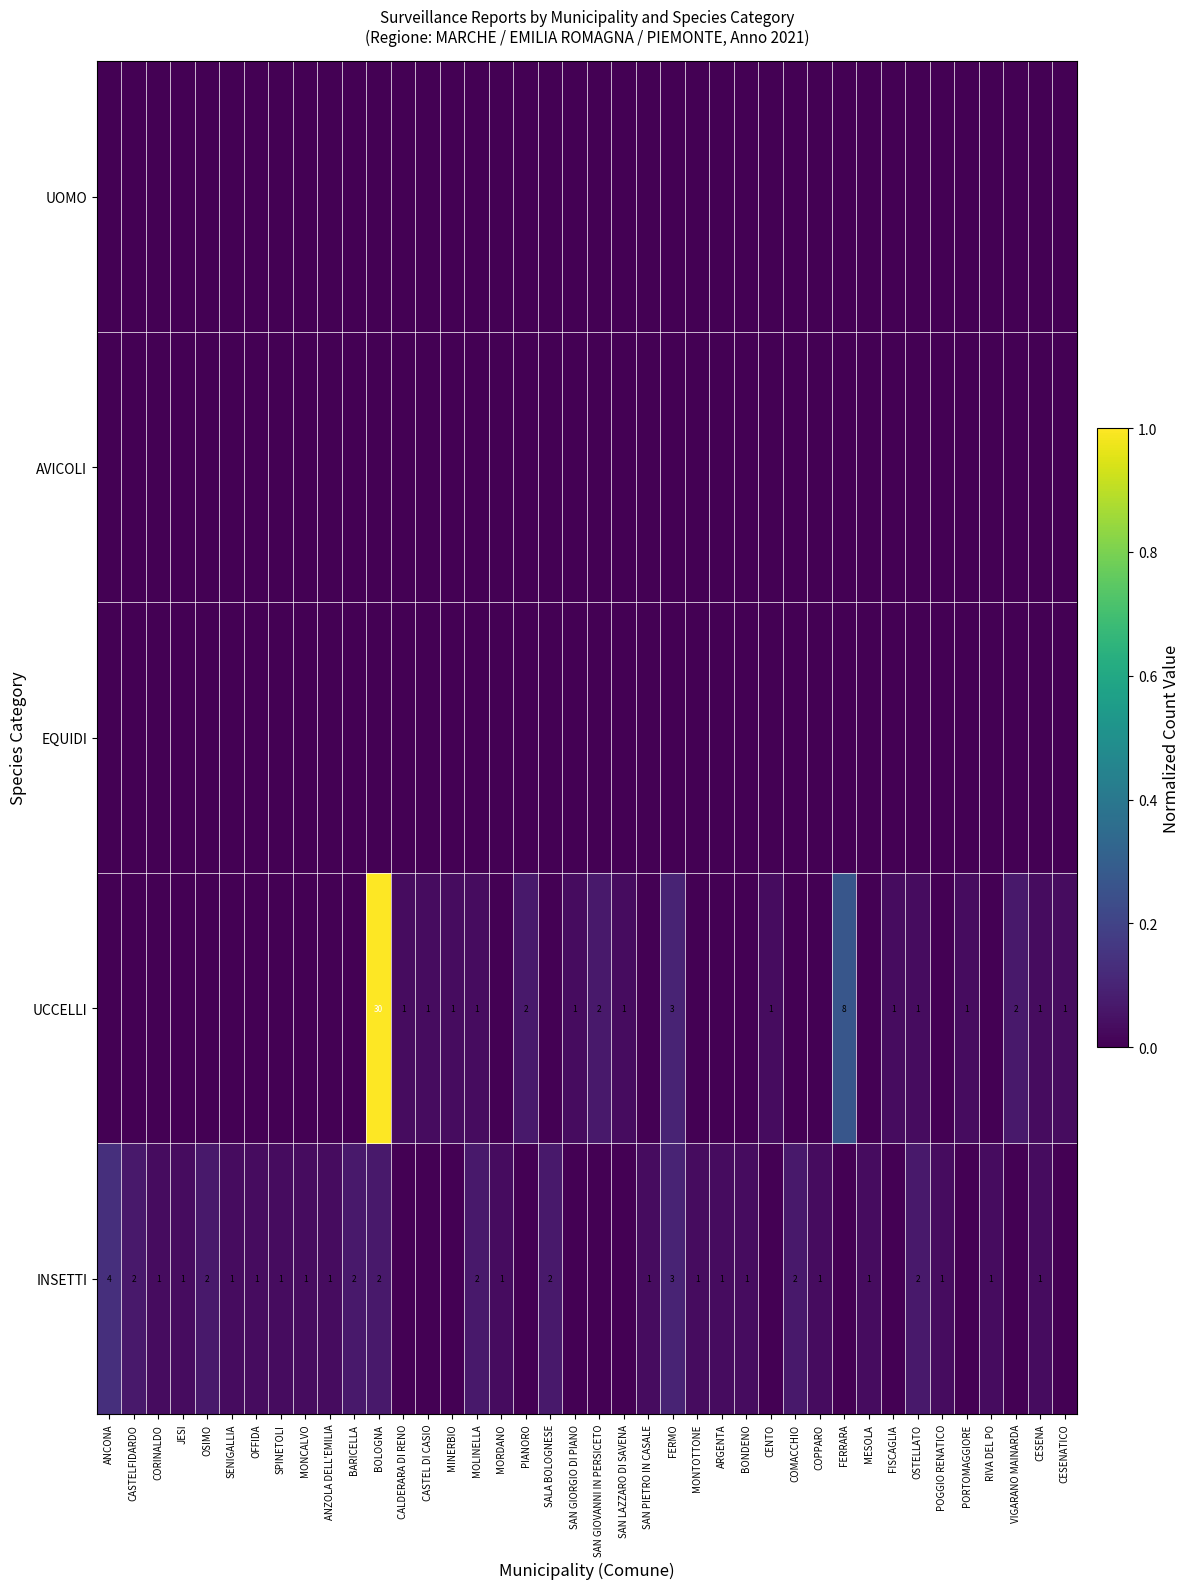

At which label is EQUIDI closest to 0?

ANCONA